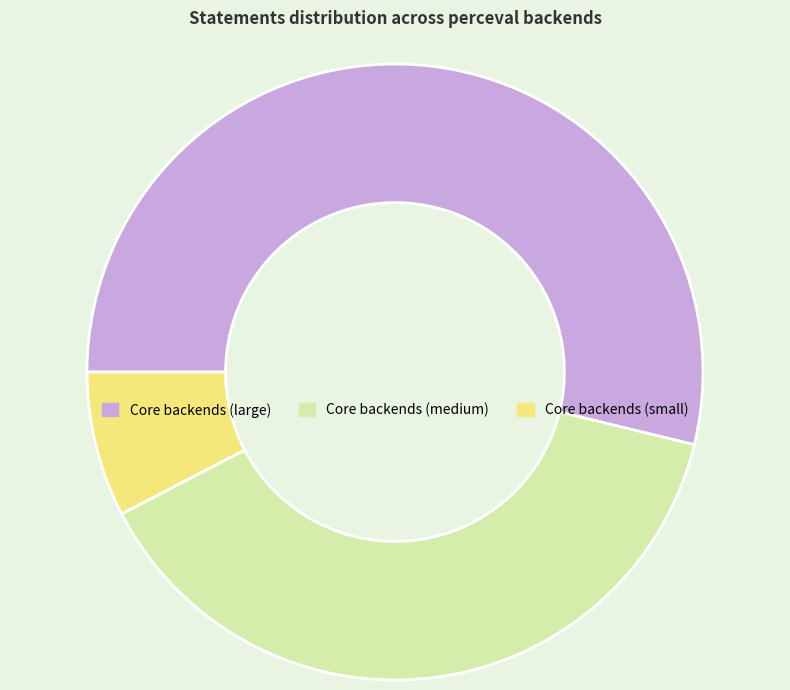

Is there a majority slice in this chart?

Yes